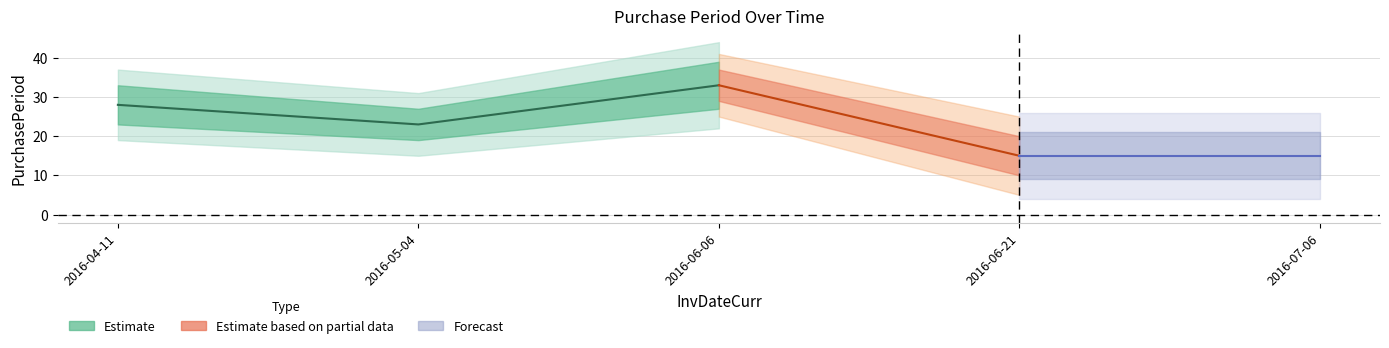

What is the minimum value shown in the chart?

15